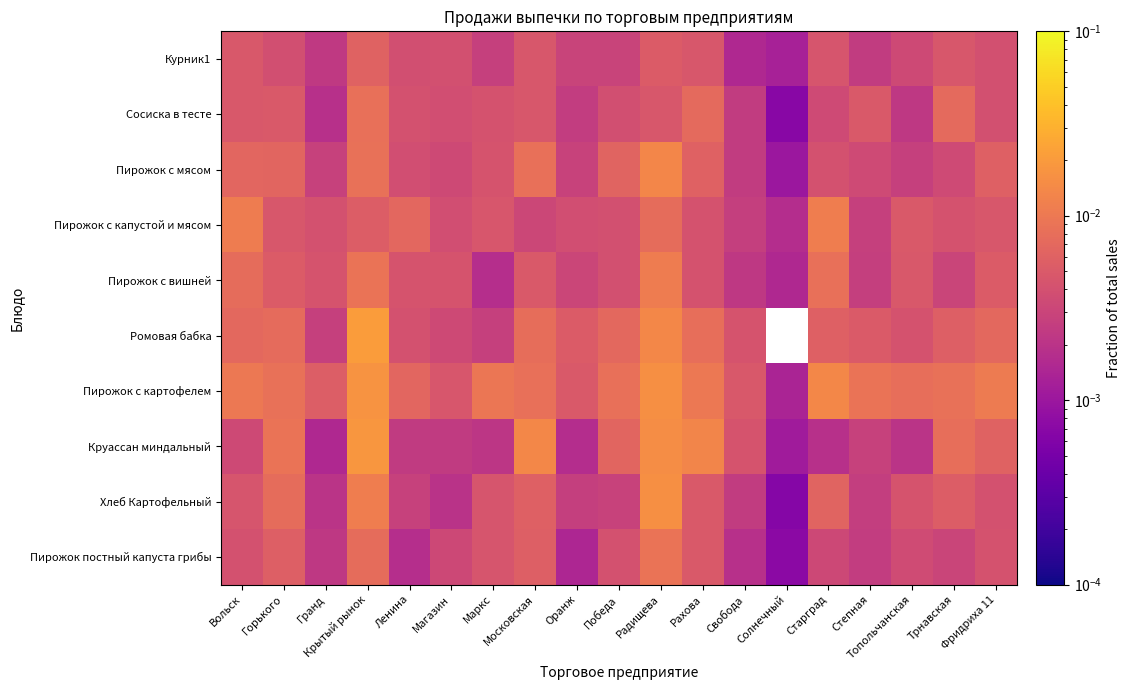

At Старград, list the series in order from largest to smallest.

Пирожок с картофелем, Пирожок с капустой и мясом, Пирожок с вишней, Хлеб Картофельный, Ромовая бабка, Курник1, Пирожок с мясом, Сосиска в тесте, Пирожок постный капуста грибы, Круассан миндальный